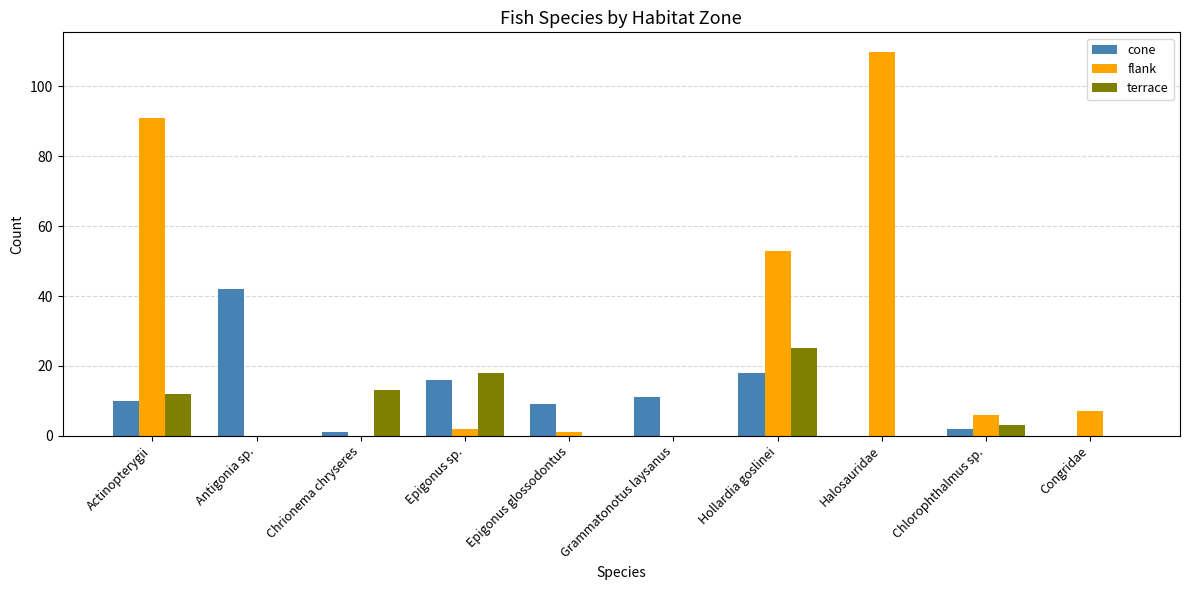

At which category does the chart reach its peak across all series?

Halosauridae